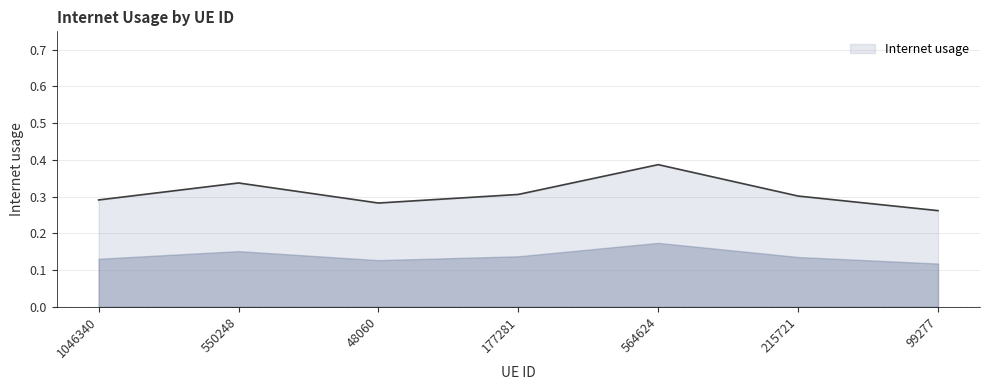

What is the sum of the values at 215721 and 564624?

0.7